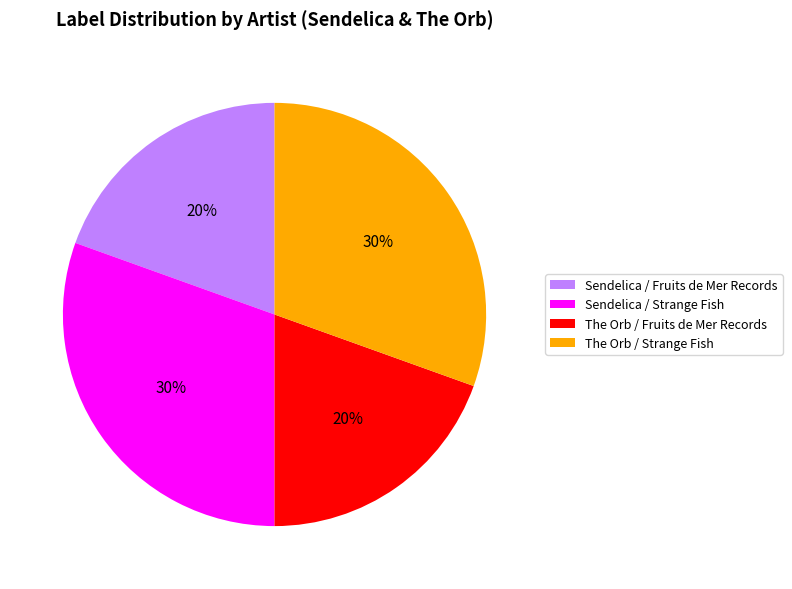

Is the sum of The Orb / Fruits de Mer Records and Sendelica / Fruits de Mer Records greater than half?

No